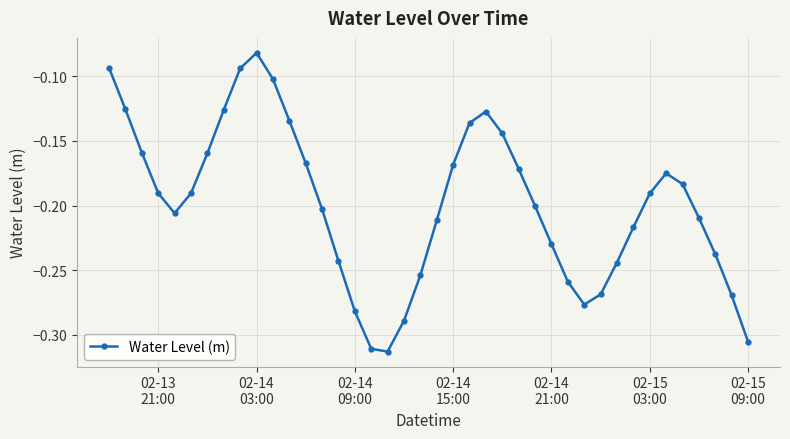

True or false: there are more than 1 points higher than both neighbors.

True